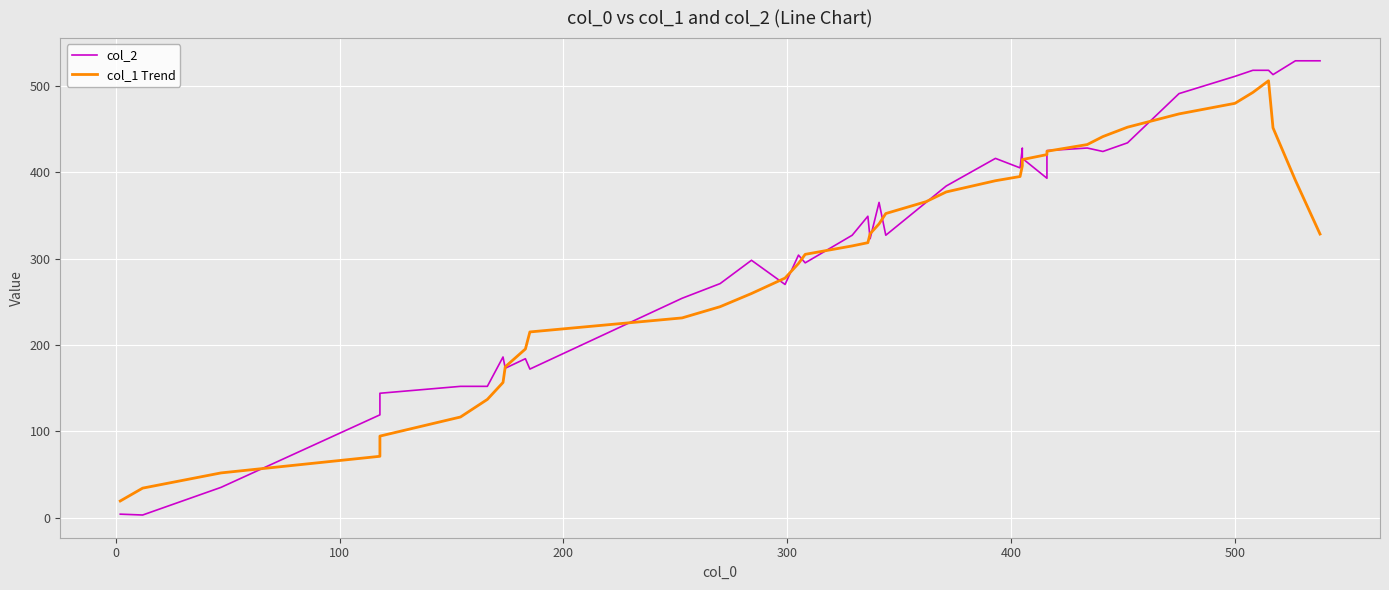

True or false: col_2 and col_1 Trend cross at least once.

True